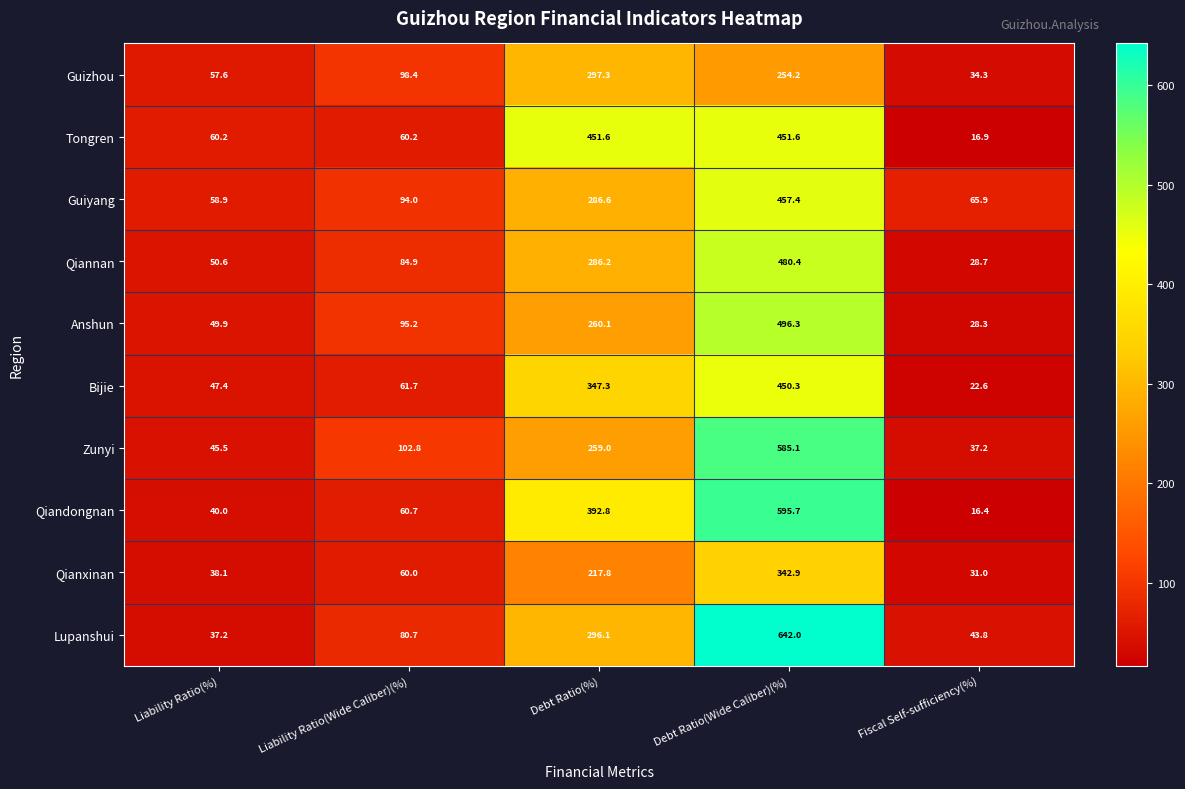

Which series has the largest total across all categories?

Qiandongnan